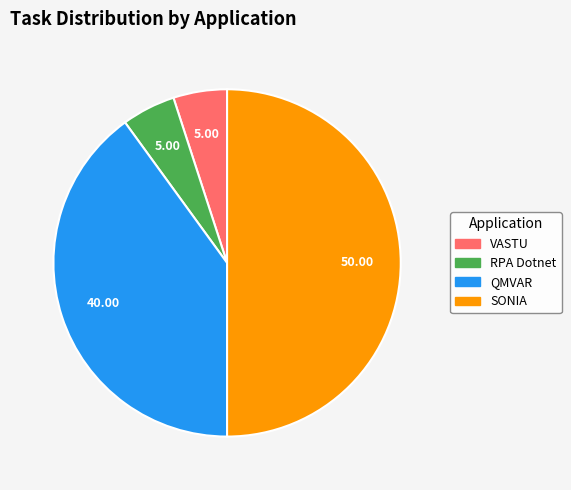

Does VASTU represent more than half of the total?

No